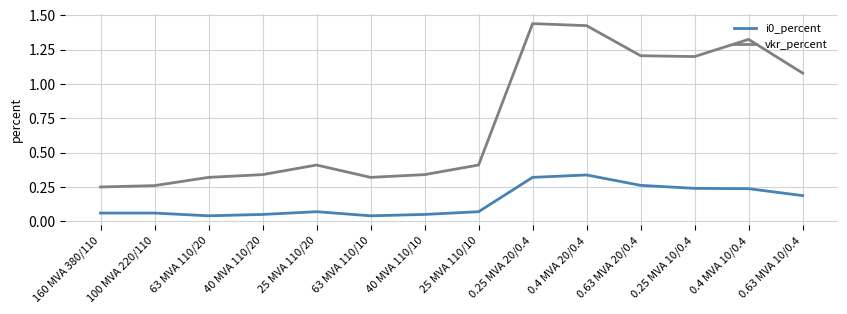

Is the value of vkr_percent at 0.25 MVA 20/0.4 greater than the value of i0_percent at 100 MVA 220/110?

Yes